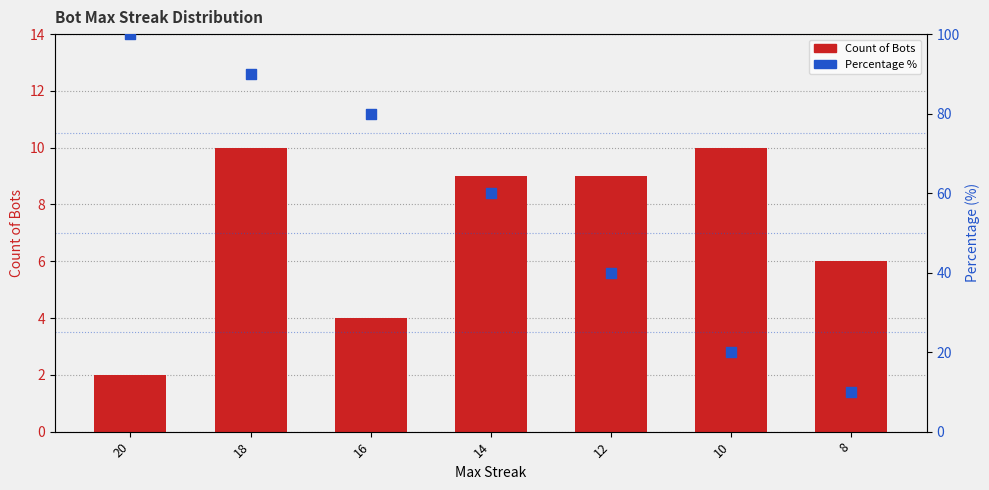

Which series contains the highest Y value?

Percentage %